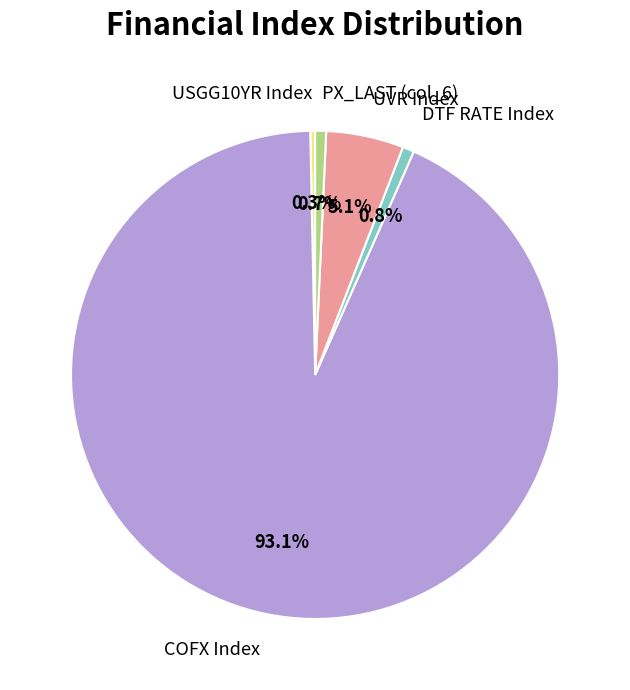

The DTF RATE Index slice represents 11% of the pie. True or false?

False